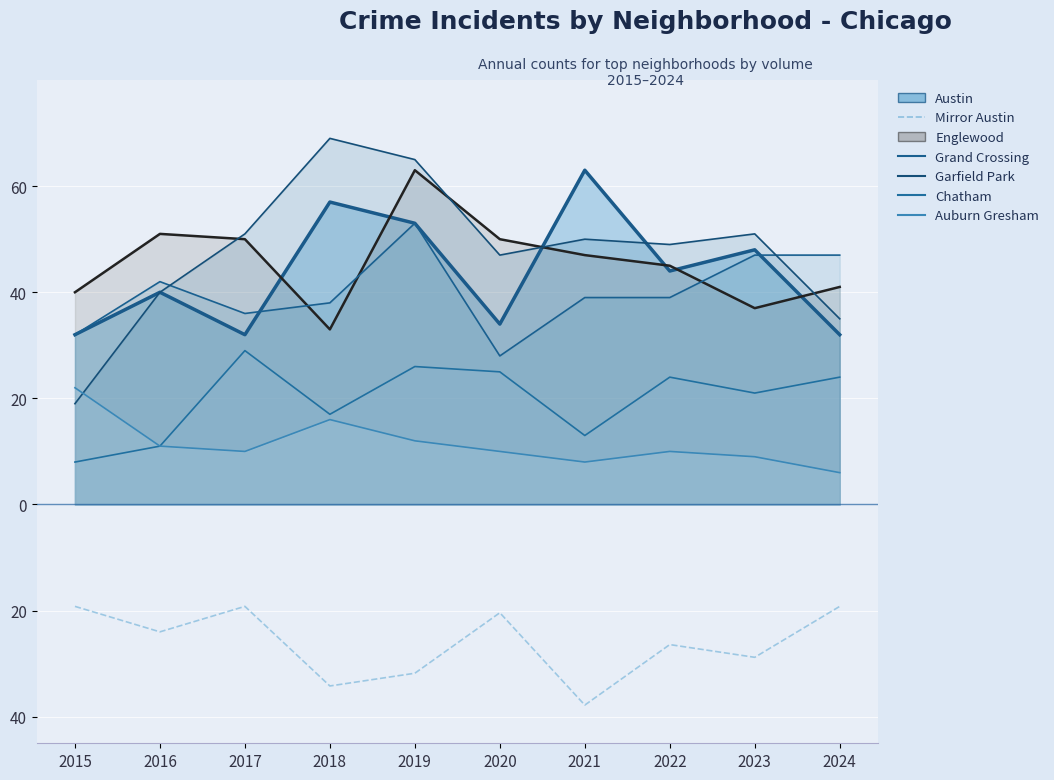

What is the difference between the highest and lowest values at 2020?

40